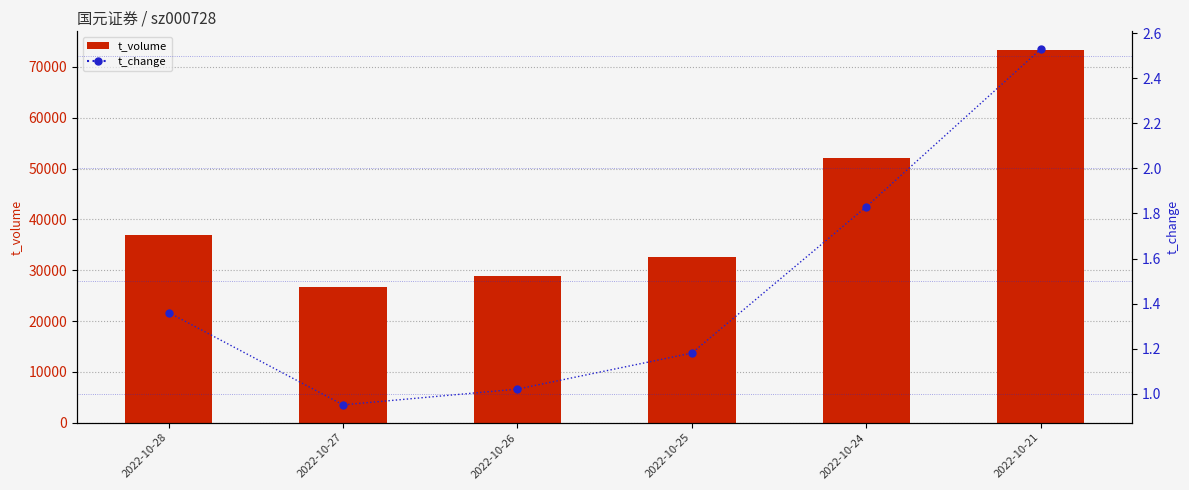

What is the approximate value of t_volume at 2022-10-24?

52079.0